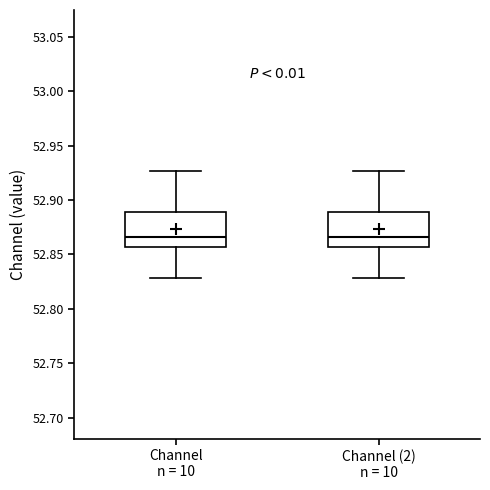

Reading left to right, transcribe this box plot: for each box, give where its median line is, the range the box spans, and where its two whiskers end, as read against the y-axis. The values are not printed on the chart, so give them approximately, as read against the axis.

Channel n = 10: median 52.865, box 52.855 to 52.890, whiskers 52.830 to 52.925
Channel (2) n = 10: median 52.865, box 52.855 to 52.890, whiskers 52.830 to 52.925